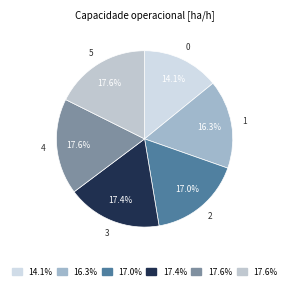

How many segments does this pie chart have?

6